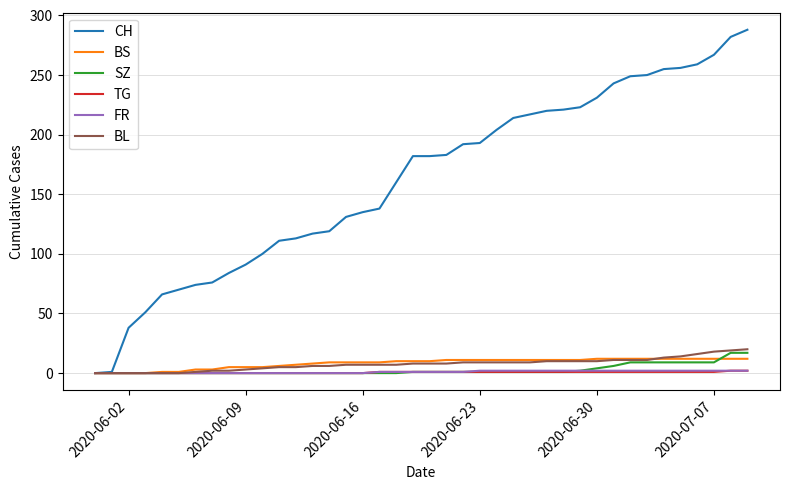

What is the maximum value for BS?

12